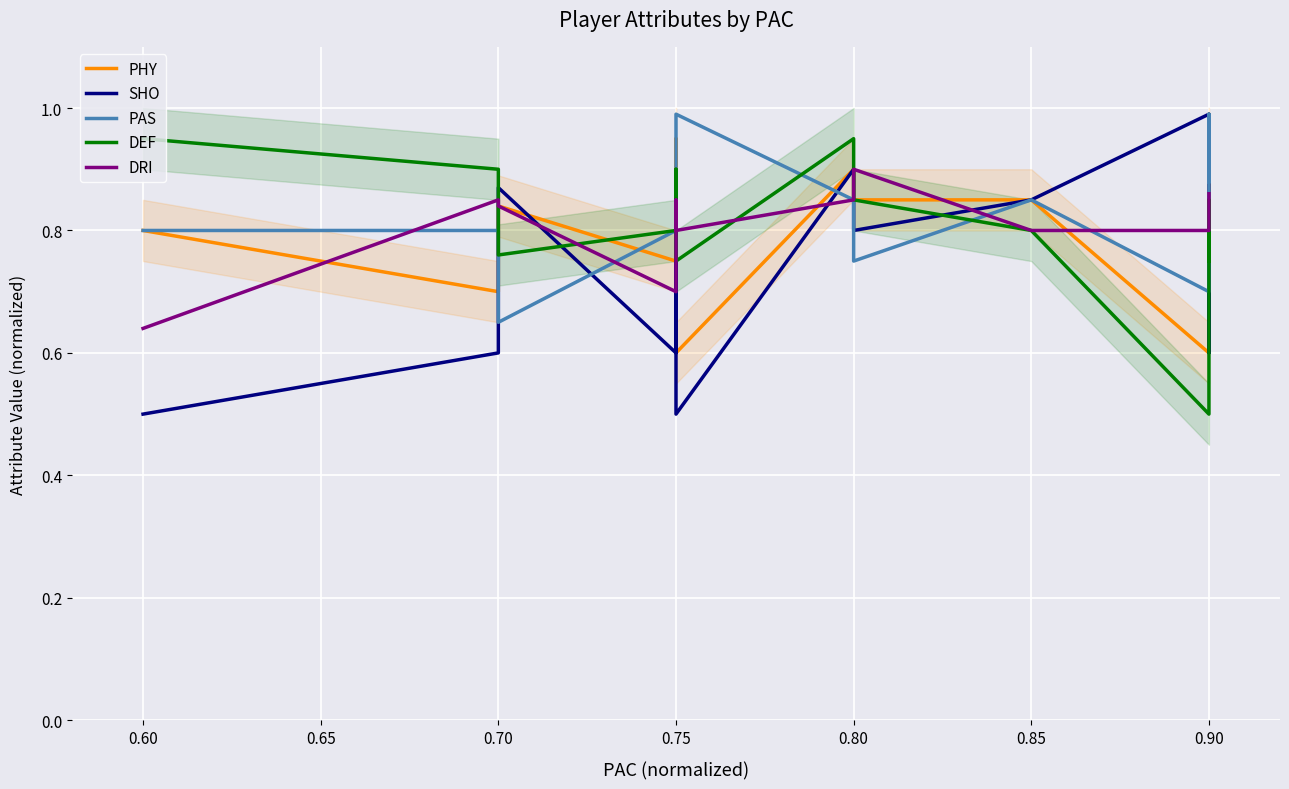

In PHY, how many points are lower than both neighbors (excluding endpoints)?

4